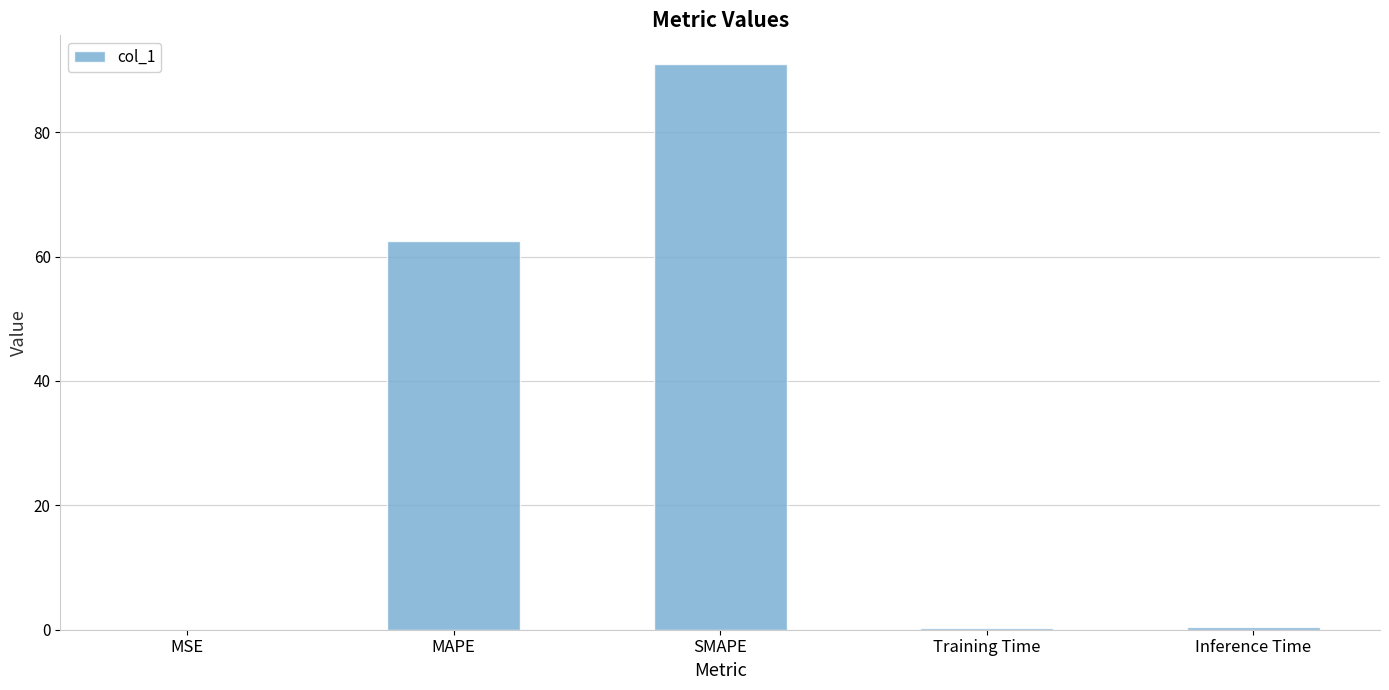

The chart shows a value of 62.6 at MAPE. True or false?

True